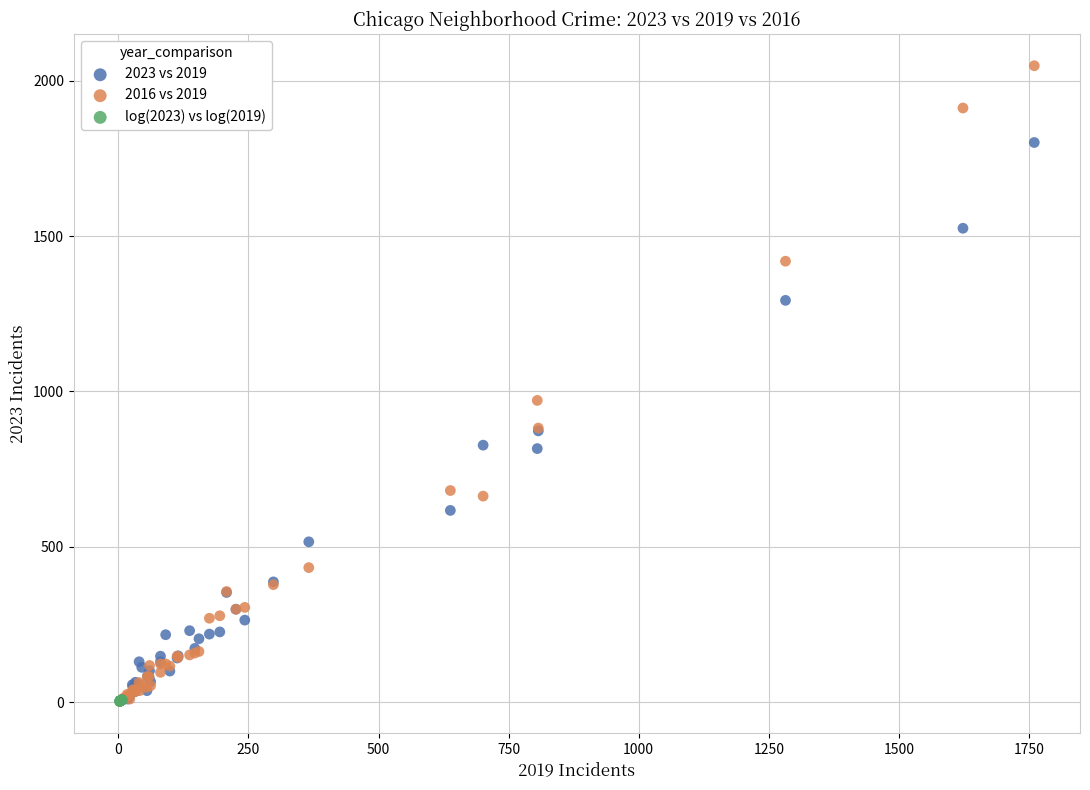

Which series has the widest spread of Y values?

2016 vs 2019